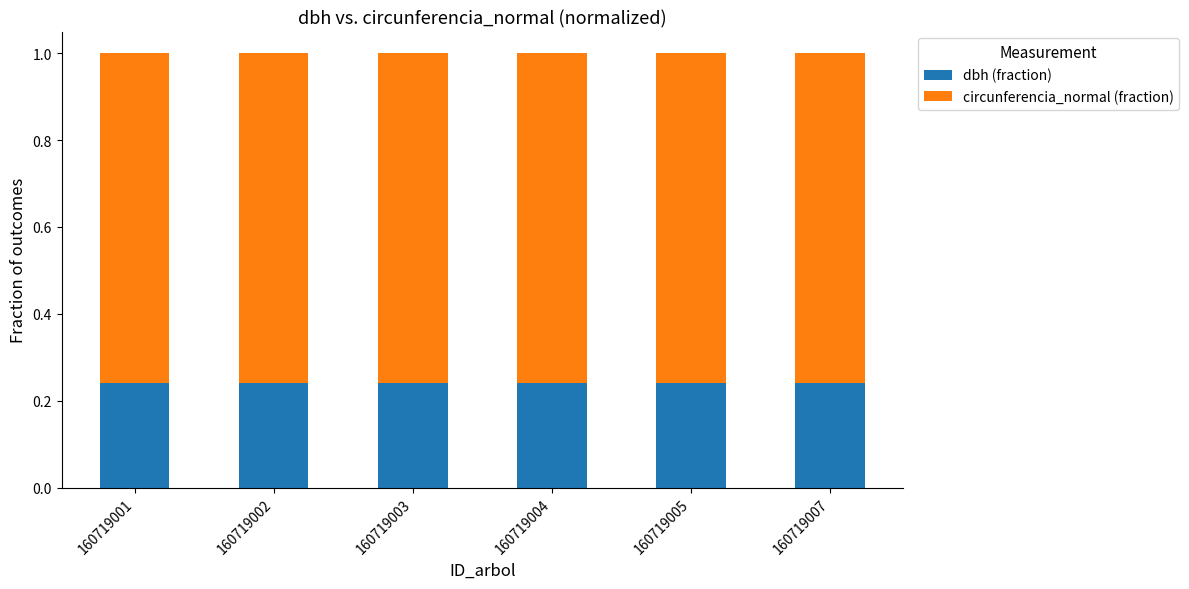

The dbh (fraction) series shows 0.4 at 160719002. True or false?

False